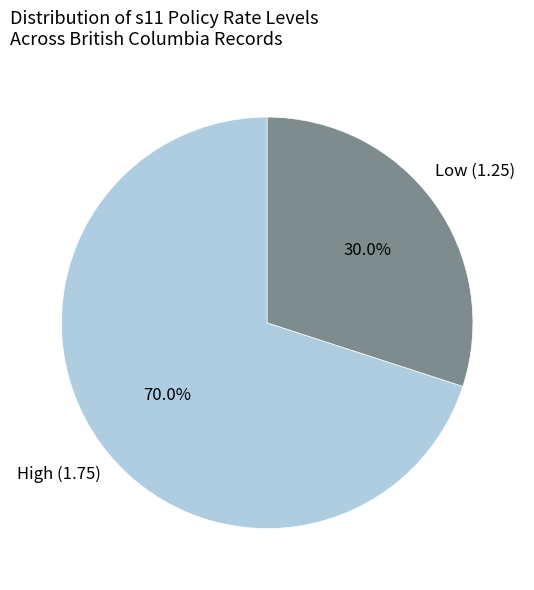

What is the largest slice in the pie chart?

High (1.75)